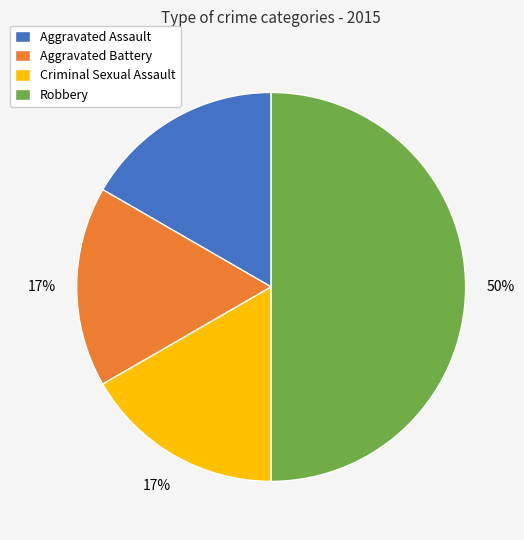

Do Robbery and Aggravated Battery together represent more than half of the pie?

Yes